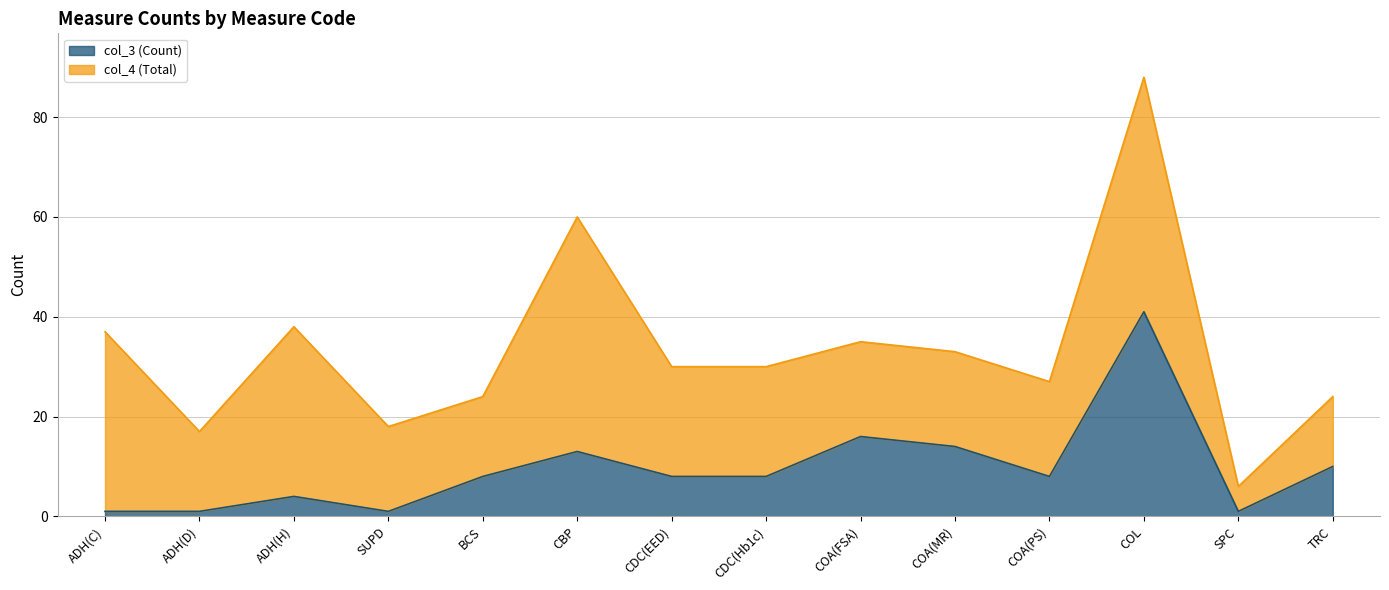

Rank the categories by value from lowest to highest.

ADH(C), ADH(D), SUPD, SPC, ADH(H), BCS, CDC(EED), CDC(Hb1c), COA(PS), TRC, CBP, COA(MR), COA(FSA), COL